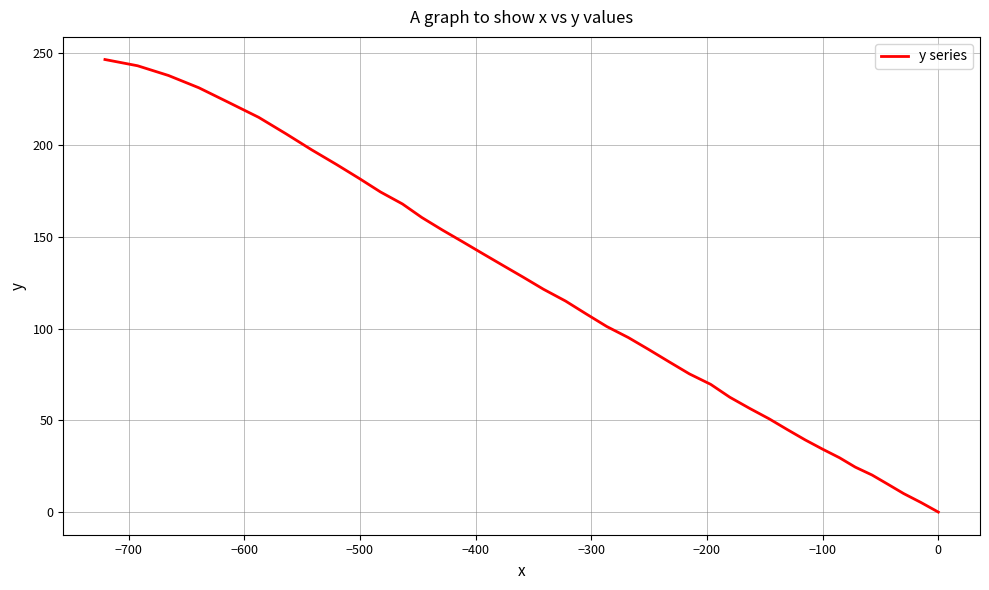

What is the average value?

115.7